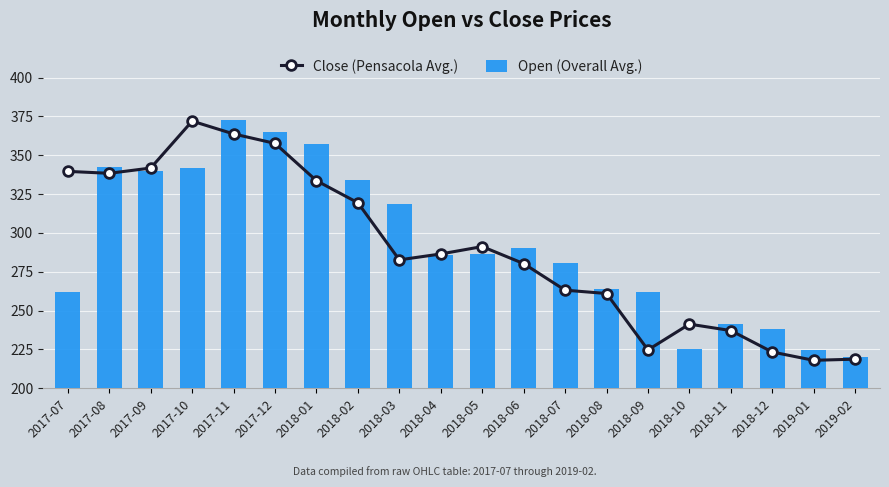

What is the difference between the second highest and second lowest values in the Open (Overall Avg.) series?

140.3